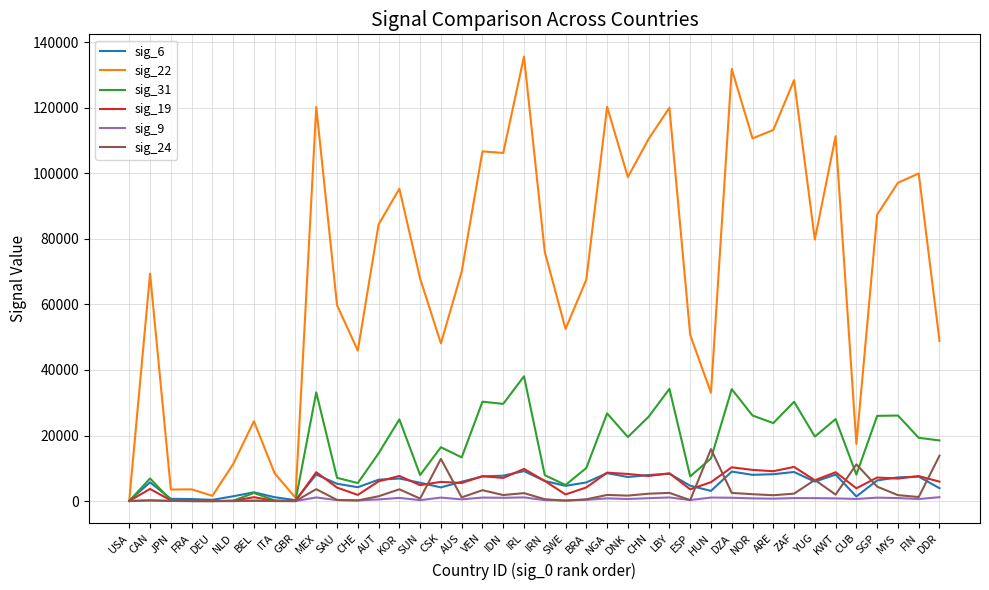

Is the value of sig_6 at LBY greater than the value of sig_24 at CHE?

Yes